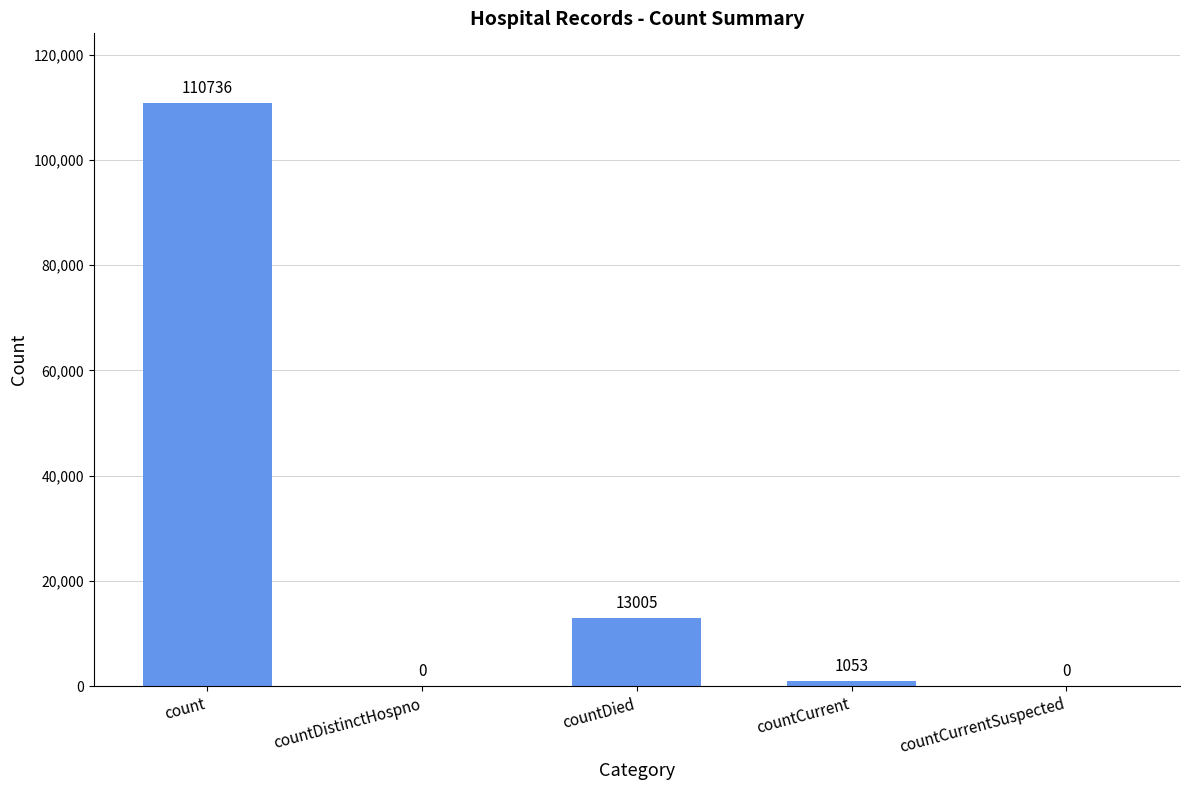

Reading left to right, what are all the values shown in this chart?

110736	0	13005	1053	0